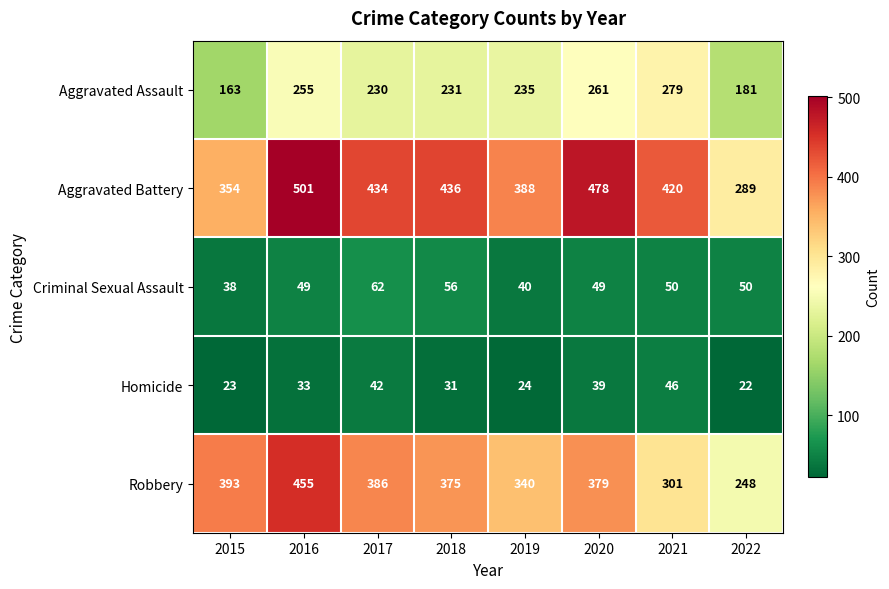

What value does the Robbery series have at 2017?

386